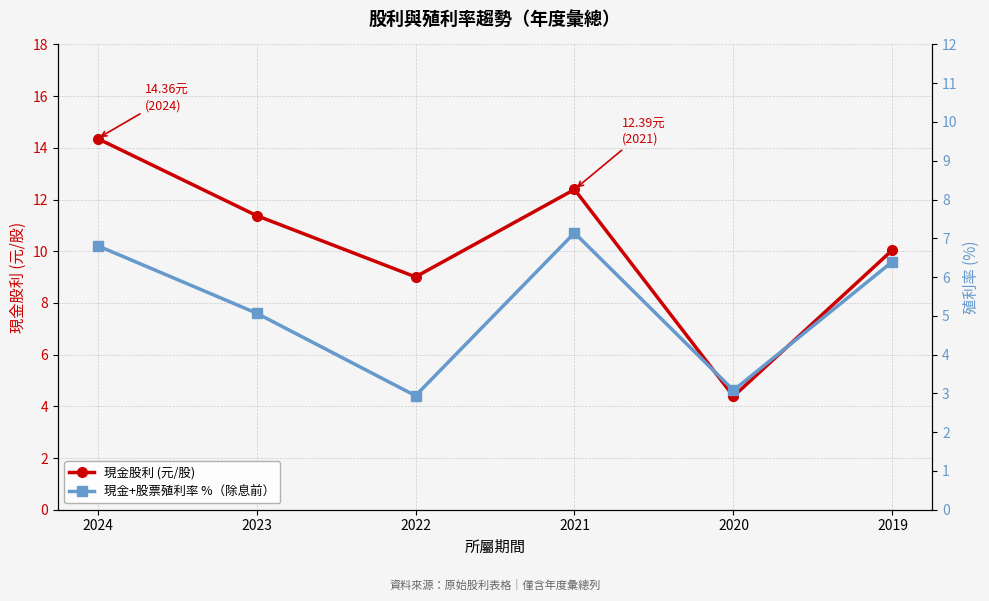

What is the total value across all series at 2024?

21.2